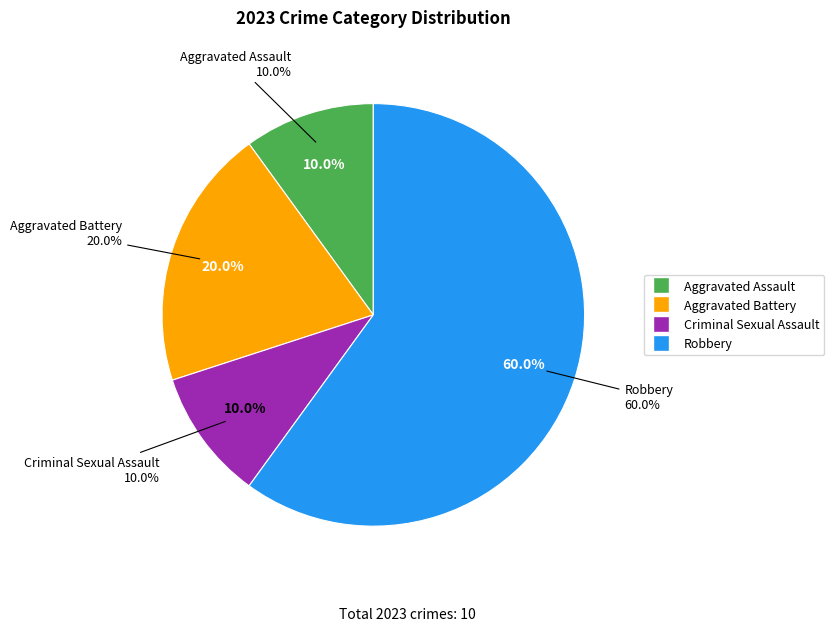

Which slice represents more than half of the pie?

Robbery